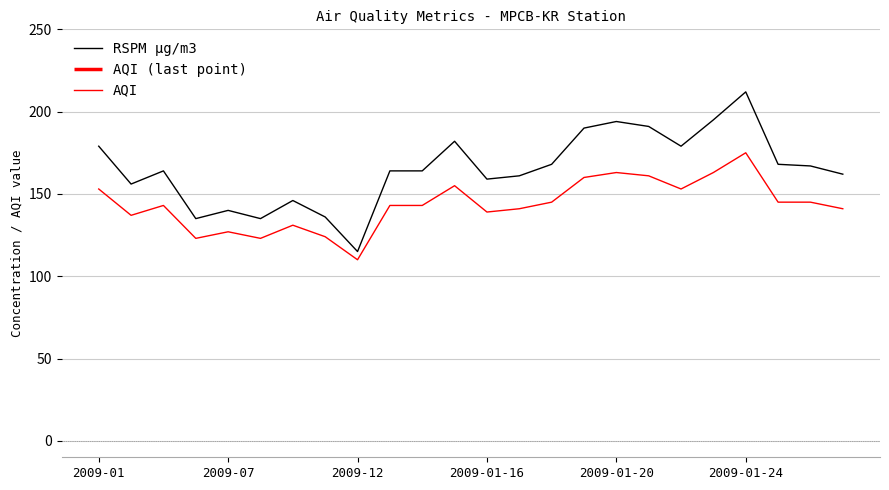

Is it true that RSPM µg/m3 equals 179 at 18?

True